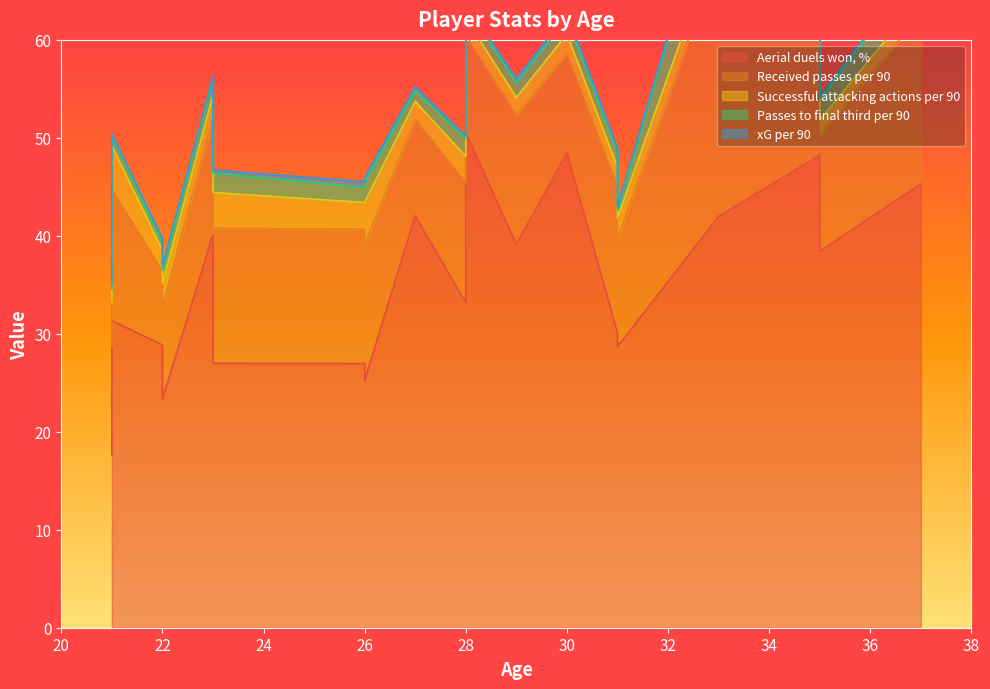

How many interior local valleys does the xG per 90 series have?

7